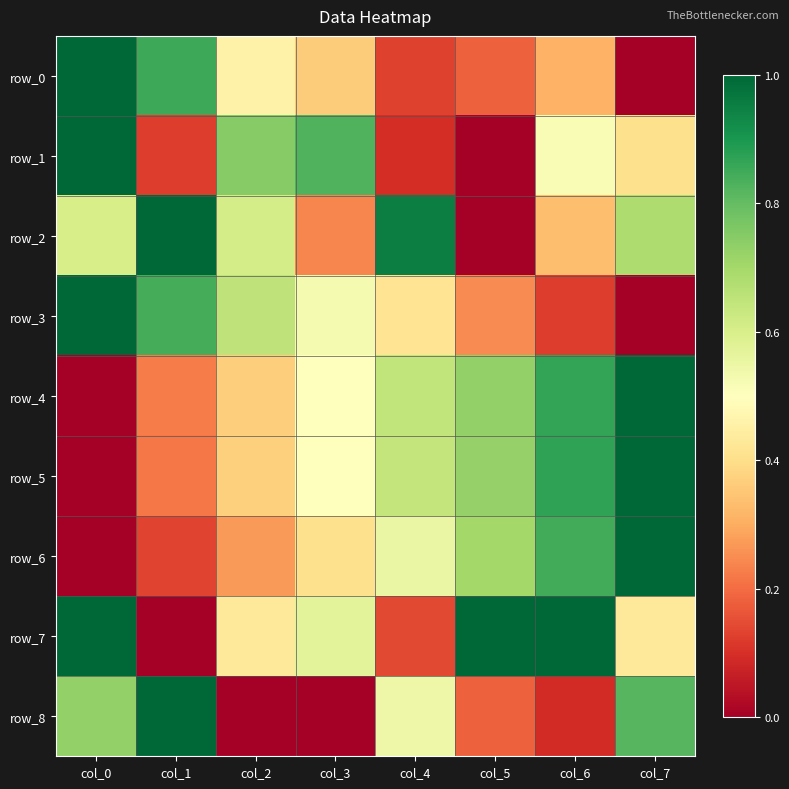

The row_5 series shows 1.0 at col_7. True or false?

True